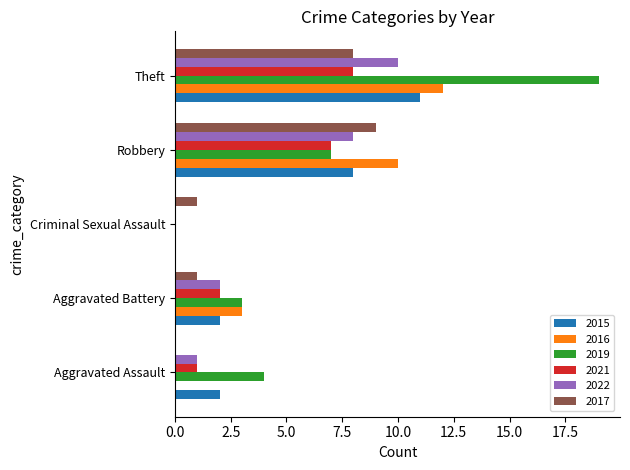

How many positive values does the 2015 series have?

4